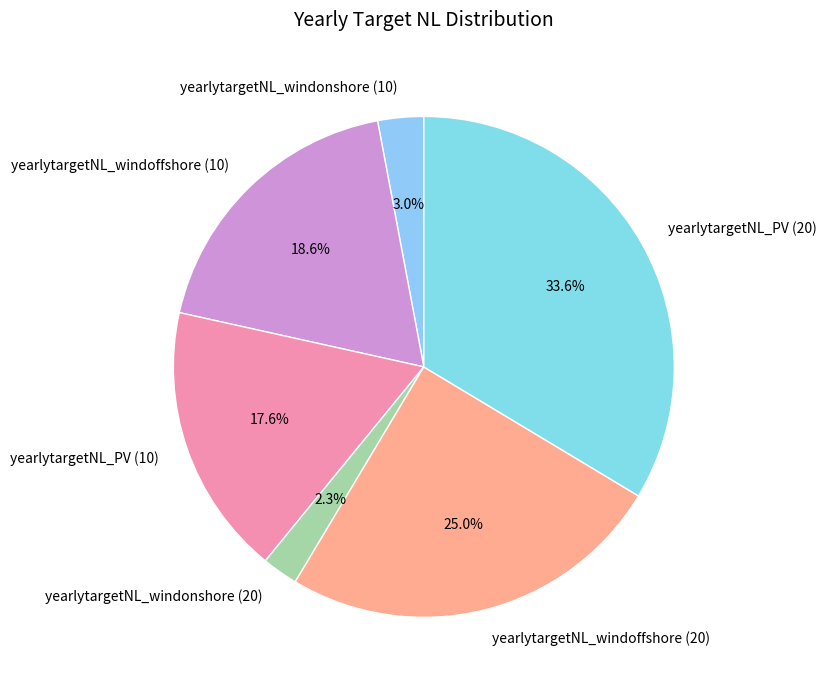

To the nearest percent, what is the average slice percentage?

17%